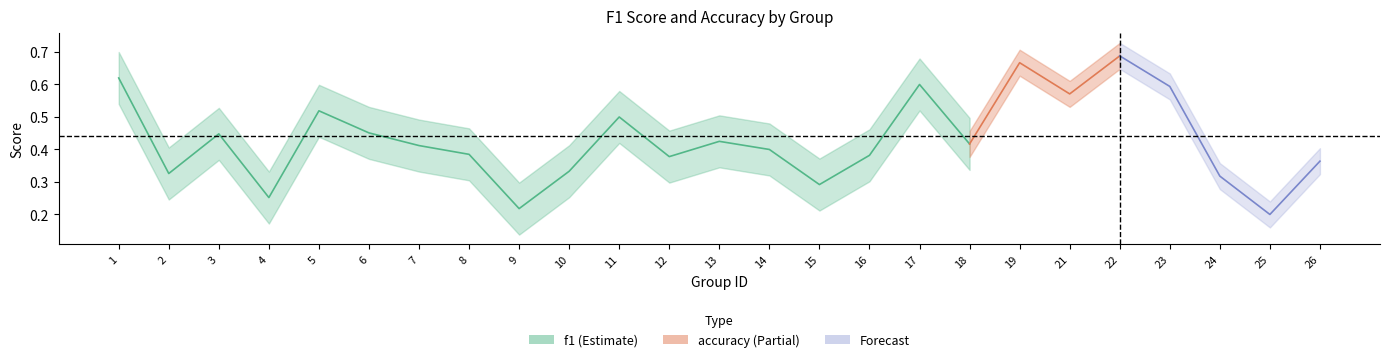

Is the value of f1 at 24 greater than the value of accuracy at 11?

No